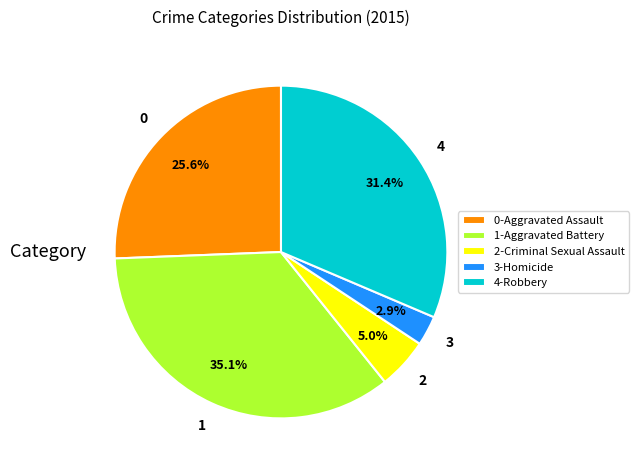

Rank the categories by value from lowest to highest.

3-Homicide, 2-Criminal Sexual Assault, 0-Aggravated Assault, 4-Robbery, 1-Aggravated Battery